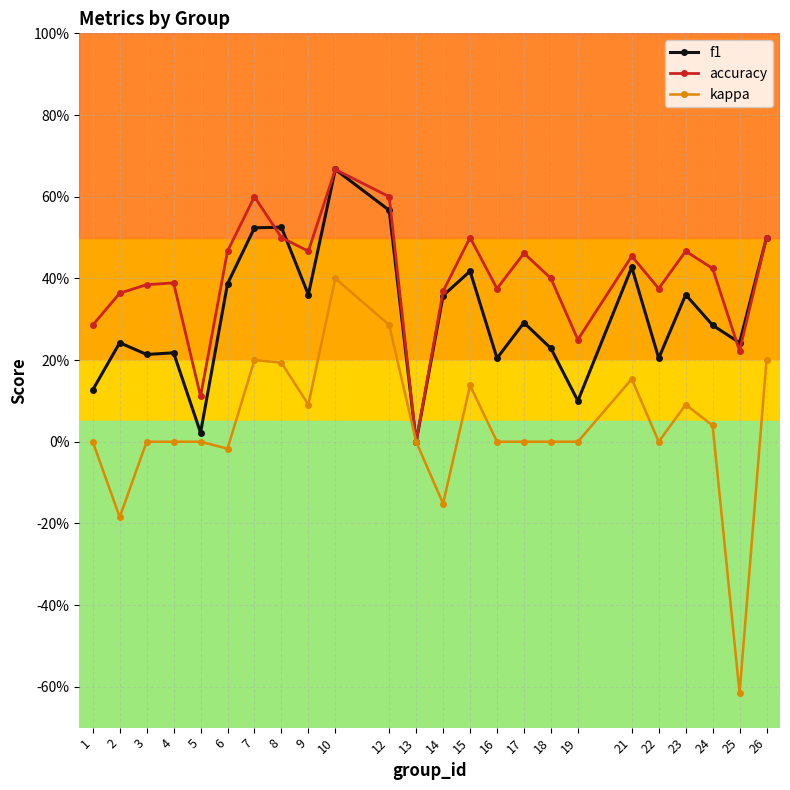

True or false: kappa and f1 intersect in this chart.

False